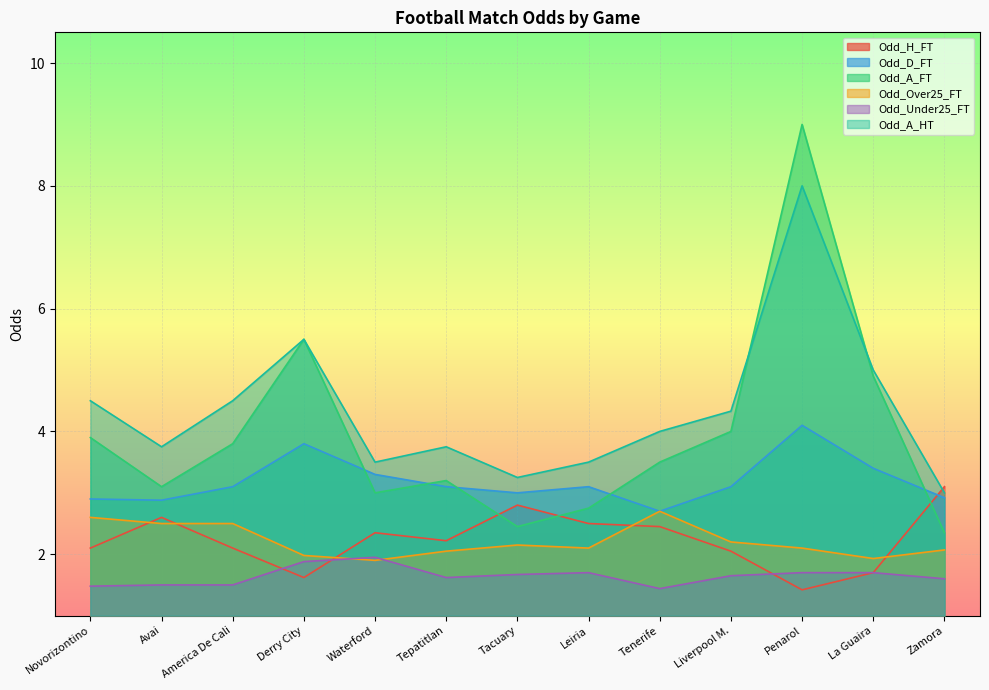

What is the value of the Odd_Over25_FT point at the 13th from the left?

2.1